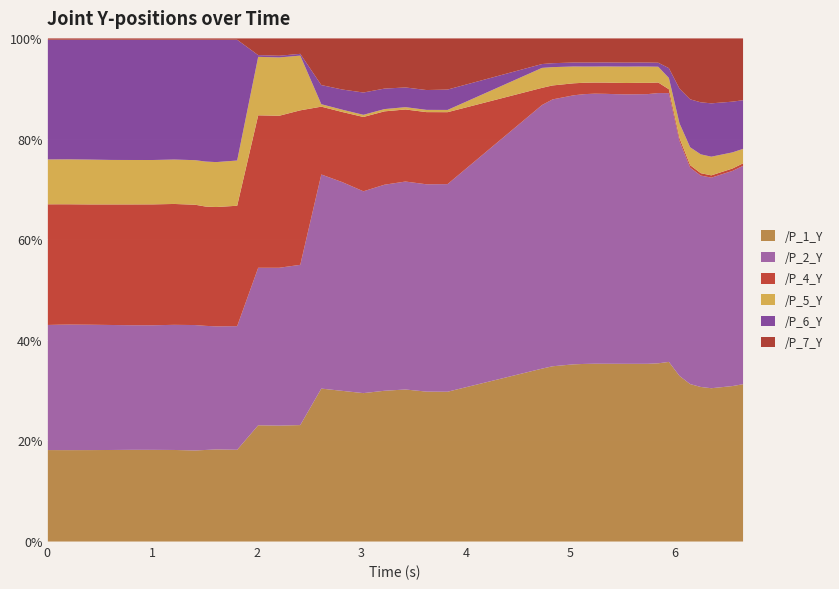

After their last crossing, which series has the higher values: /P_5_Y or /P_4_Y?

/P_5_Y